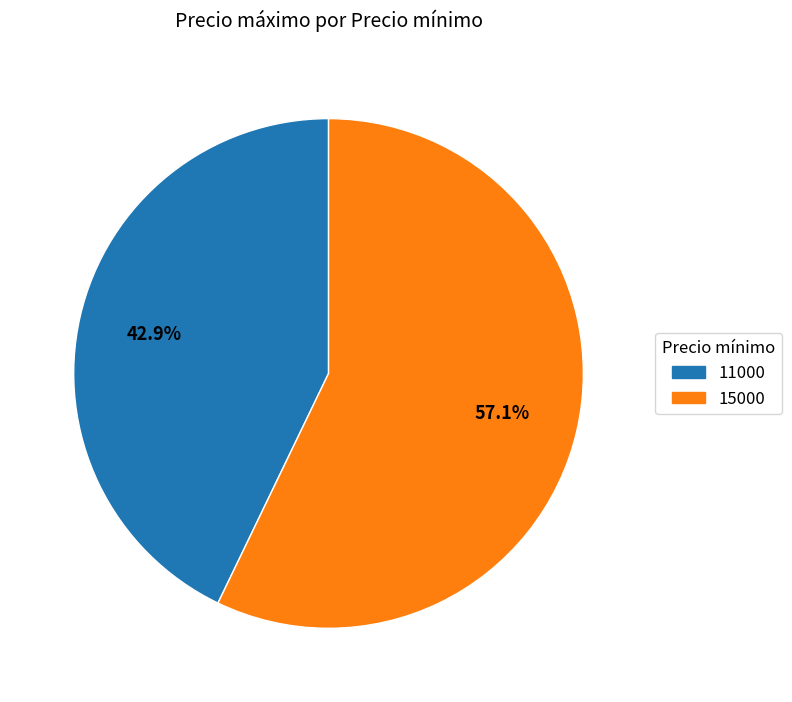

How many slices are in this pie chart?

2